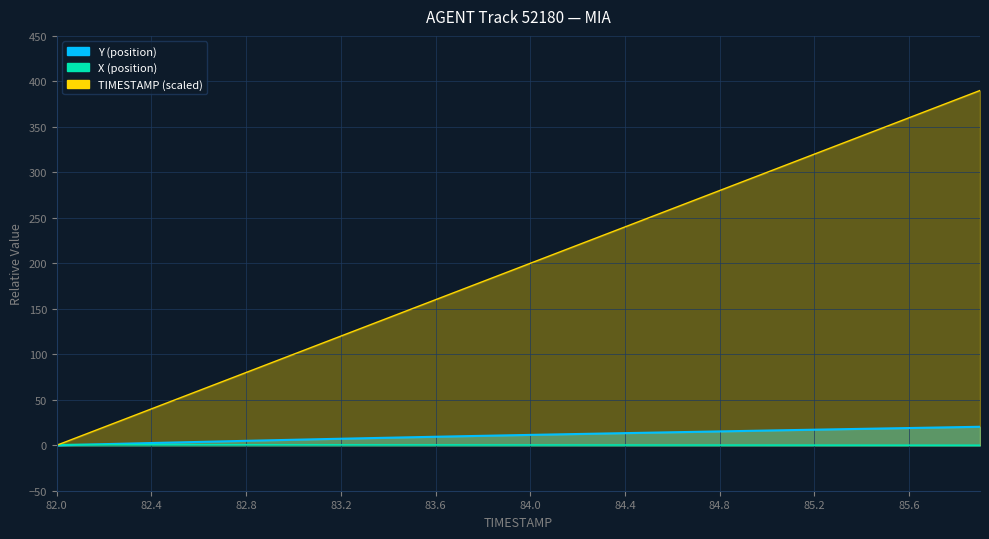

Which label corresponds to the largest value in the chart?

85.9